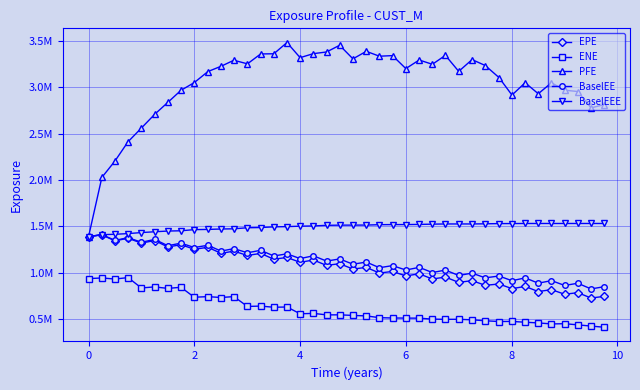

What are all the series names shown in the legend?

EPE, ENE, PFE, BaselEE, BaselEEE